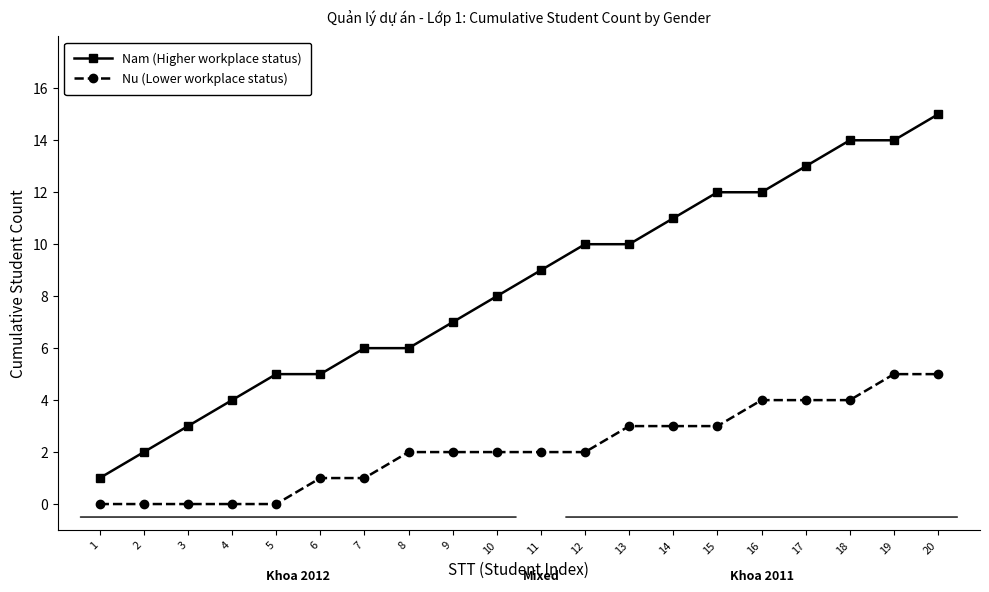

Is it true that Nu (Lower workplace status) equals 2 at 9?

True